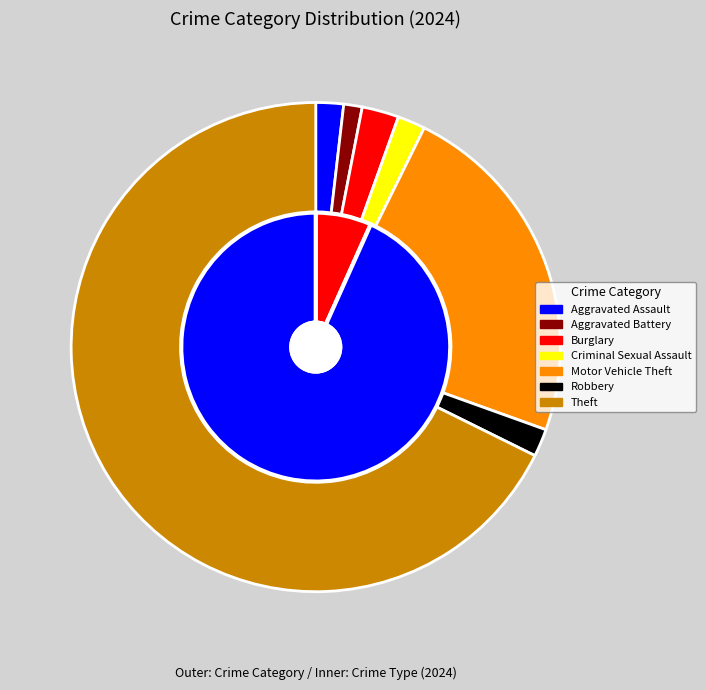

What is the total percentage of Burglary and Aggravated Assault?

4.3%